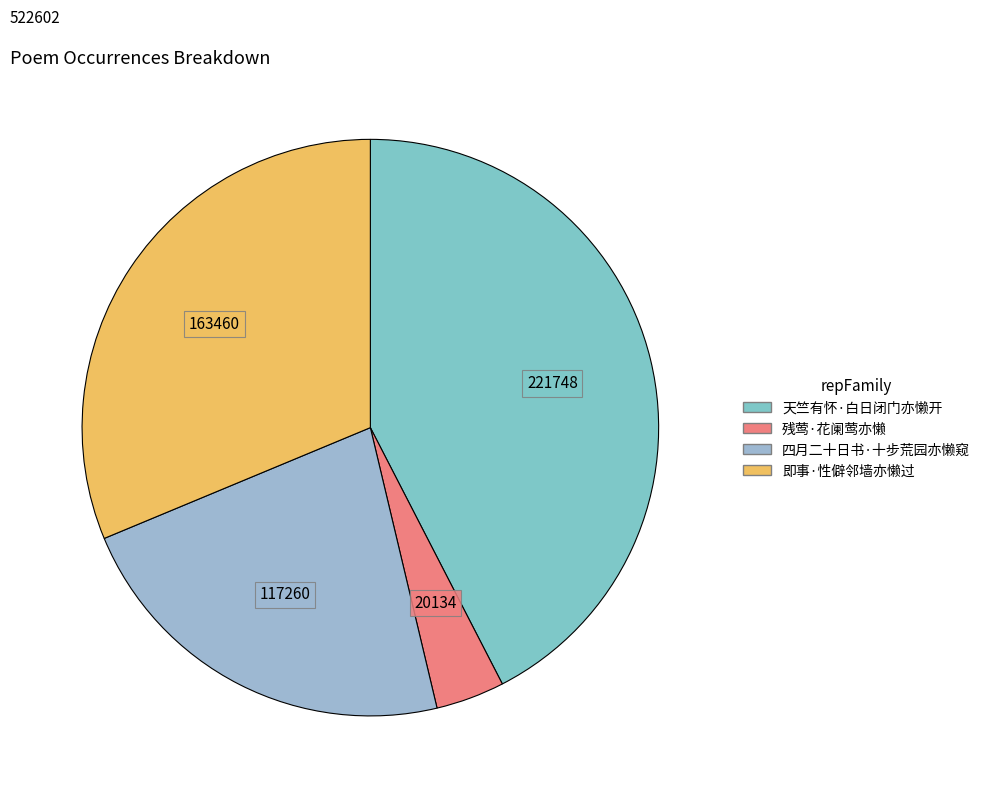

What is the change in value from 天竺有怀·白日闭门亦懒开 to 残莺·花阑莺亦懒?

-201614